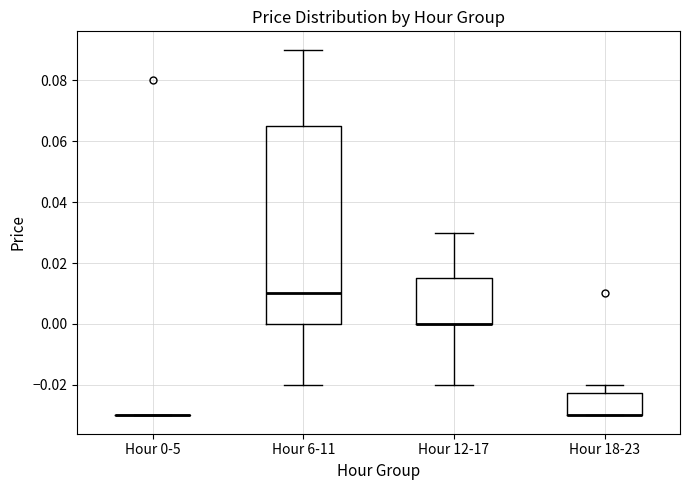

Reading left to right, read every box against the y-axis: the position of its median line, the range the box covers, and the ends of its whiskers. The values are not printed on the chart, so give them approximately, as read against the axis.

Hour 0-5: box collapsed to a line at -0.030, whiskers -0.030 to -0.030
Hour 6-11: median 0.010, box 0.000 to 0.066, whiskers -0.020 to 0.090
Hour 12-17: median 0.000 (drawn on the box's lower edge), box 0.000 to 0.016, whiskers -0.020 to 0.030
Hour 18-23: median -0.030 (drawn on the box's lower edge), box -0.030 to -0.022, whiskers -0.030 to -0.020